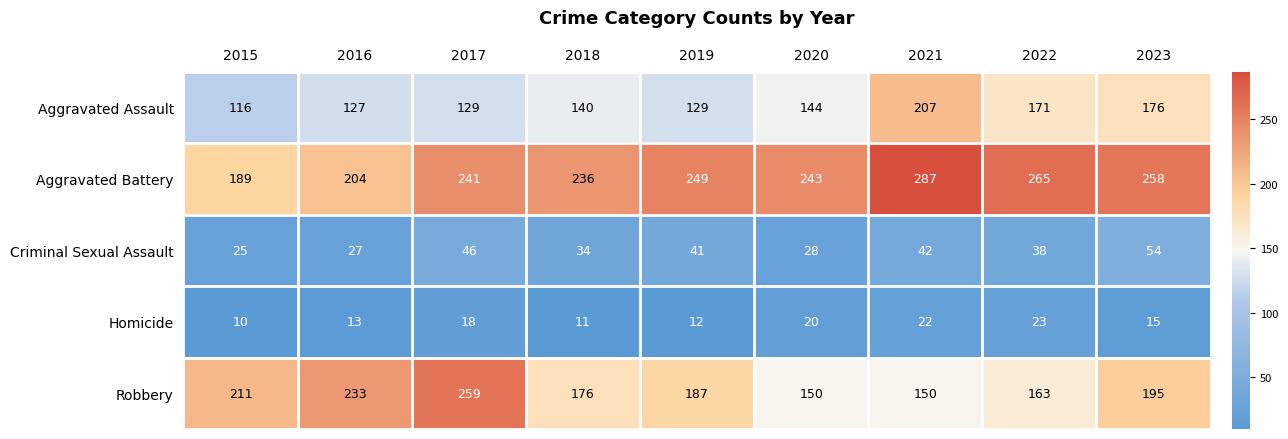

What is the minimum value shown in the chart?

10